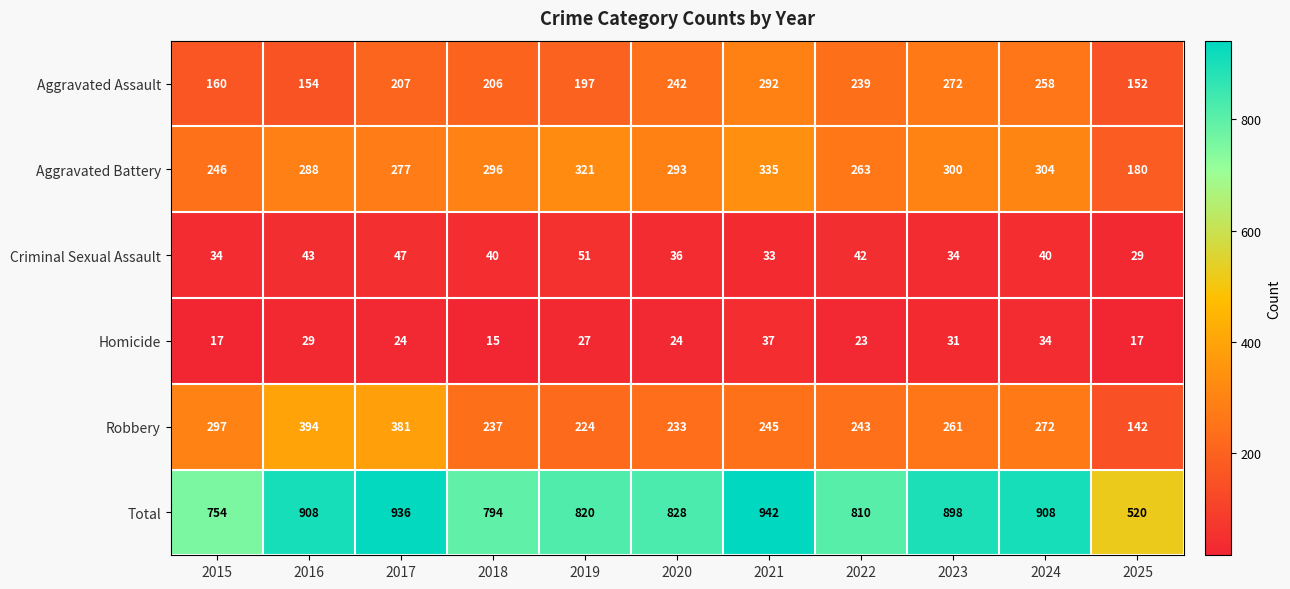

What is the total value across all series at 2019?

1640